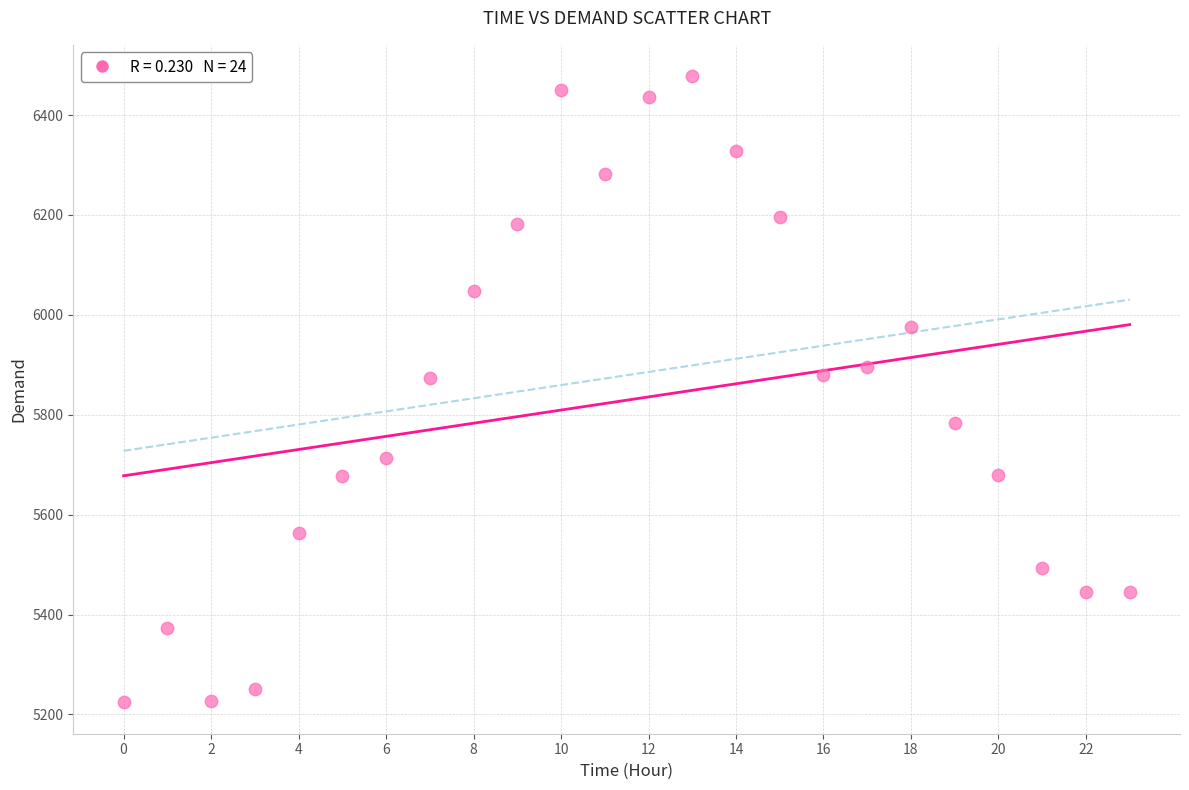

What is the range of Y values (max minus min)?

1254